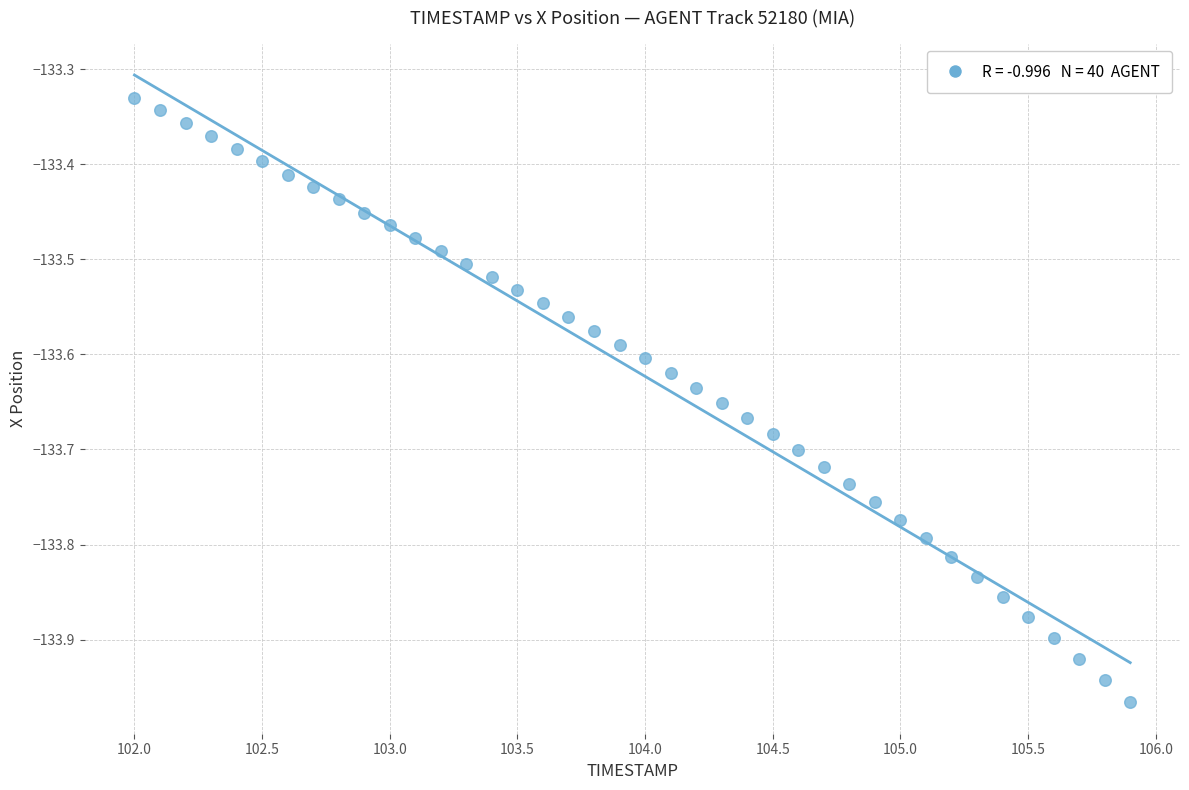

What is the range of X values (max minus min)?

3.9